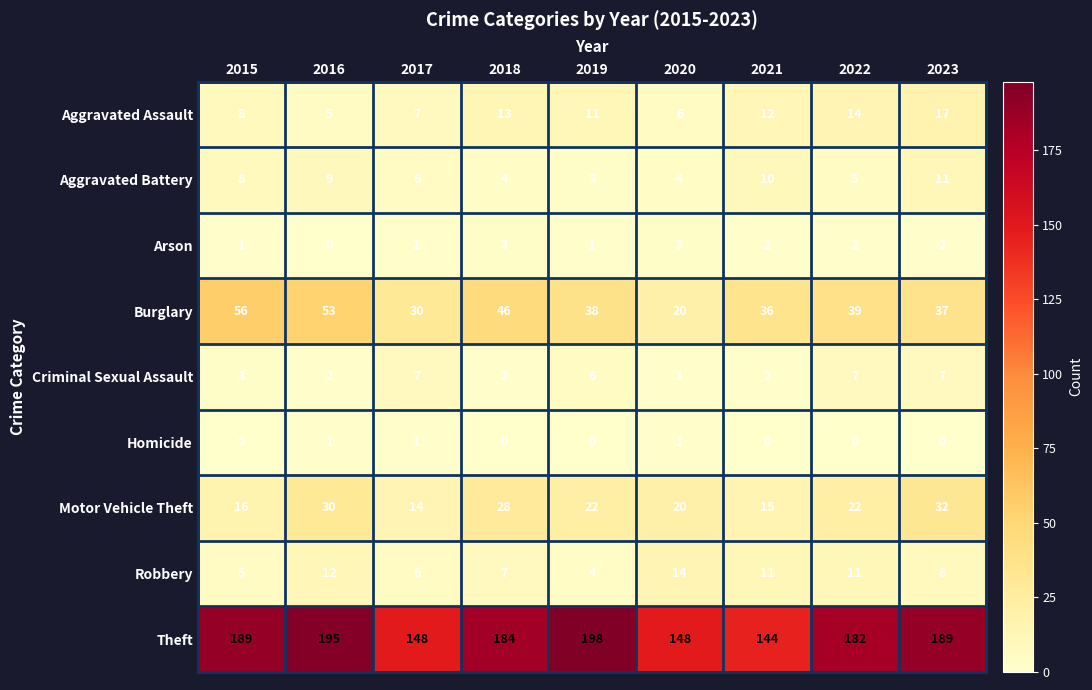

At which label does Aggravated Assault first exceed 11?

2018